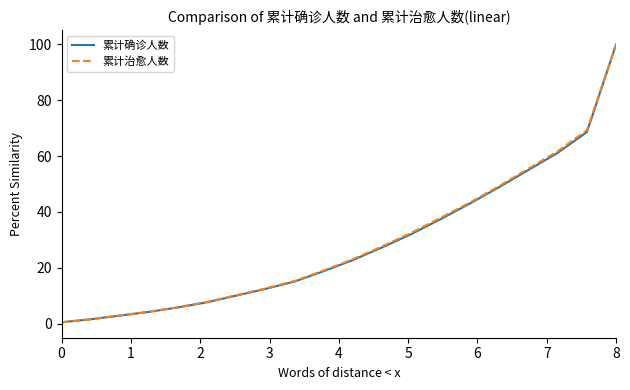

What is the maximum value for 累计确诊人数?

100.0